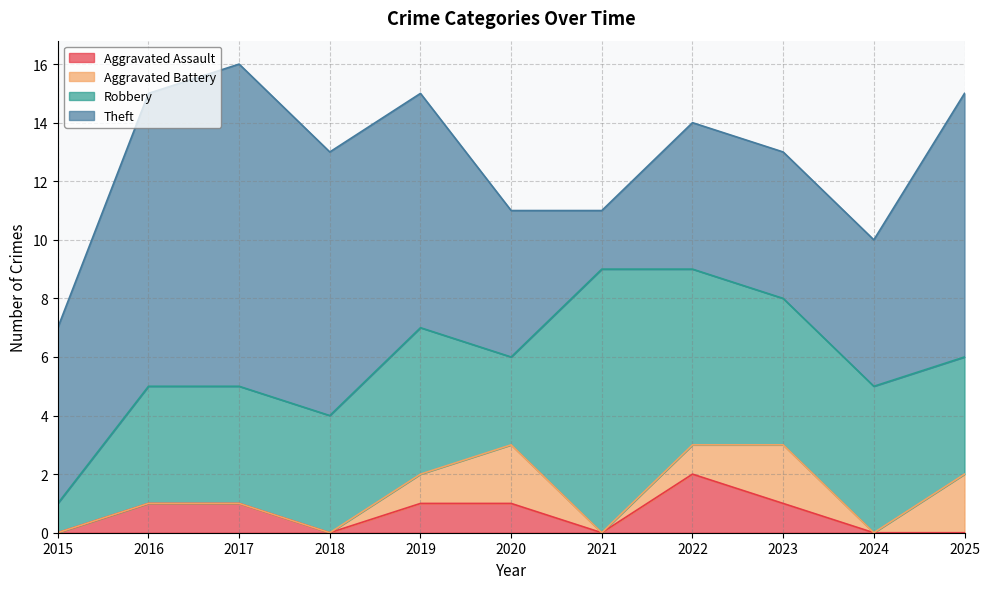

Reading right to left, what are all the values shown in this chart?

Aggravated Assault: 0	0	1	2	0	1	1	0	1	1	0
Aggravated Battery: 2	0	2	1	0	2	1	0	0	0	0
Robbery: 4	5	5	6	9	3	5	4	4	4	1
Theft: 9	5	5	5	2	5	8	9	11	10	6